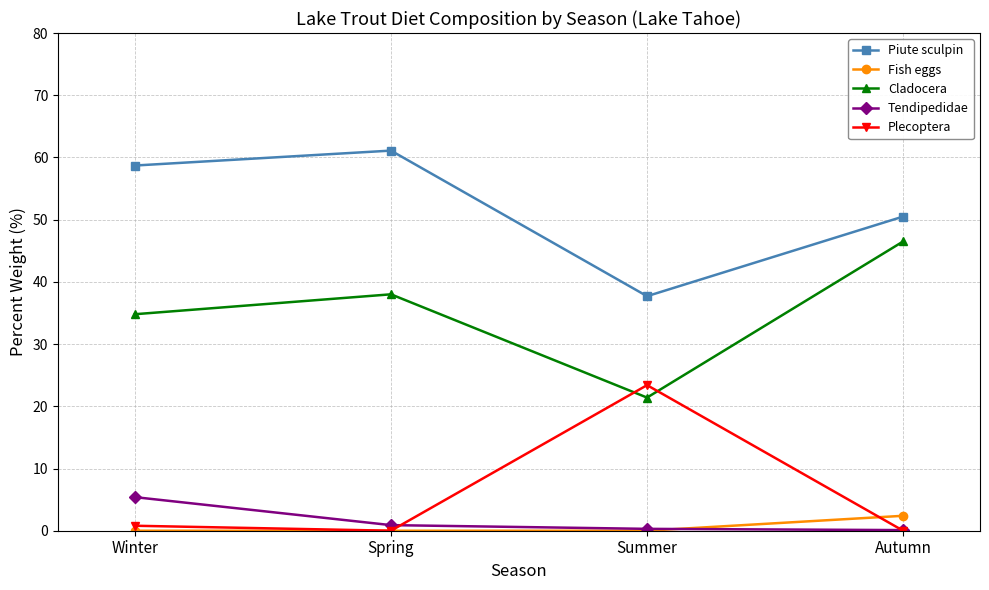

What is the highest value of the Fish eggs series?

2.4